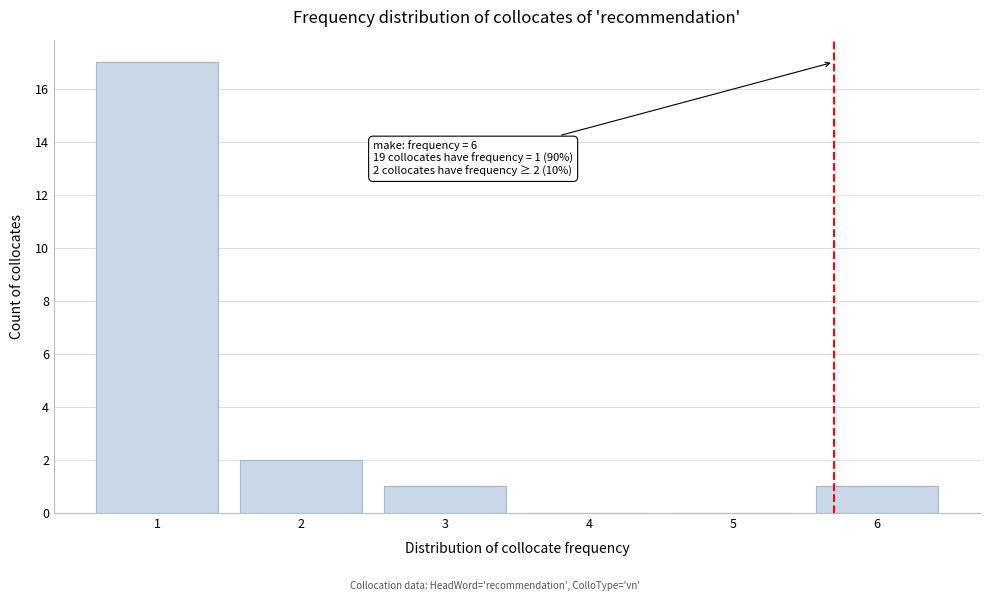

Reading right to left, extract all data points from this chart.

6=1	5=0	4=0	3=1	2=2	1=17